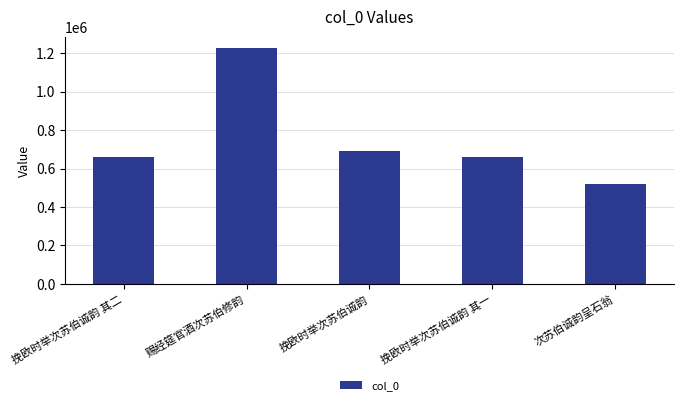

The value at 次苏伯诚韵呈石翁 is 871364. True or false?

False